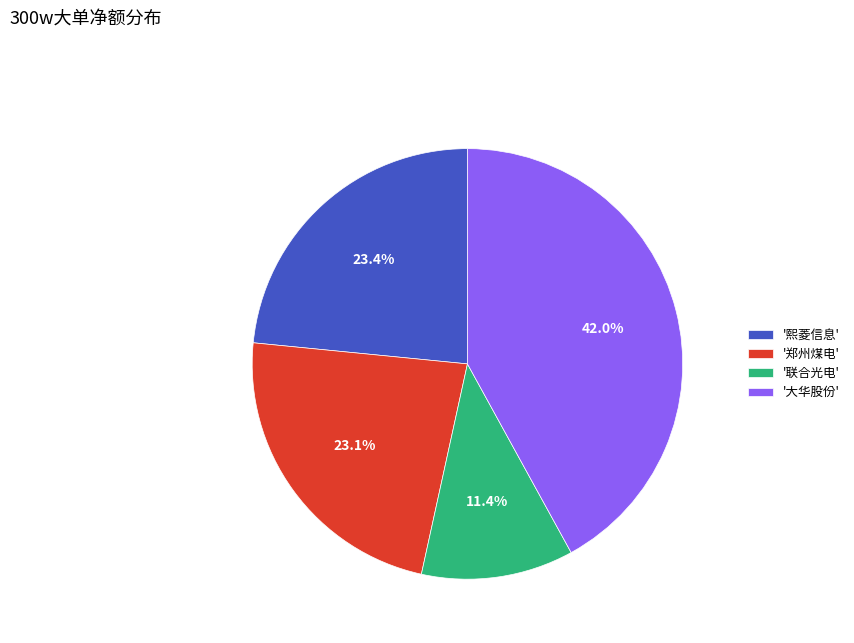

How many slices are in this pie chart?

4